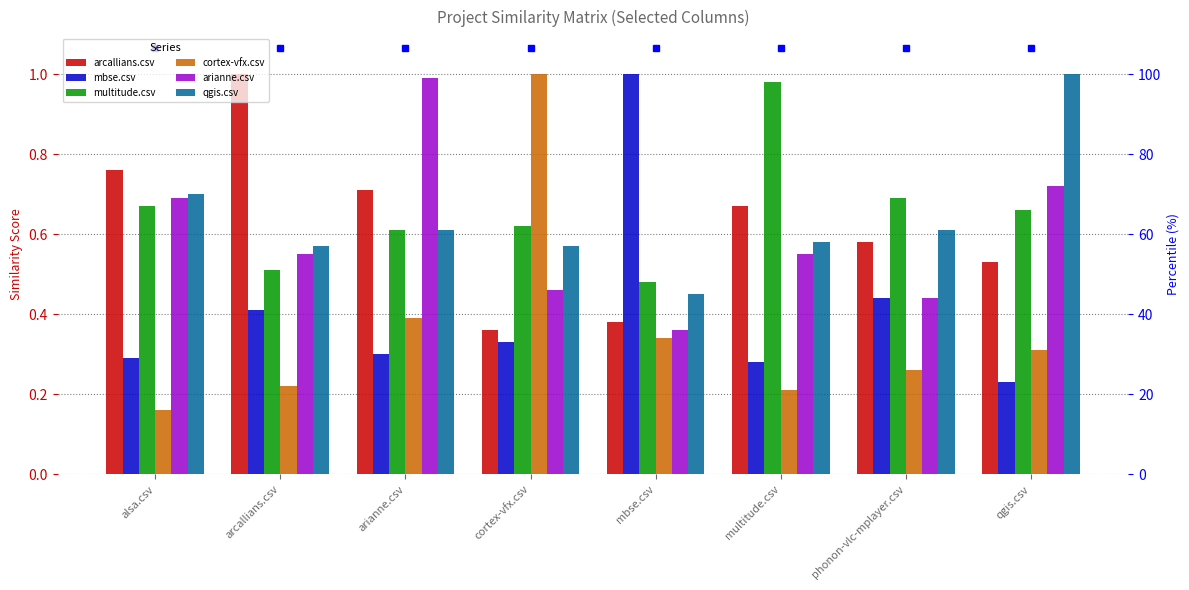

What position from the left is qgis.csv?

8